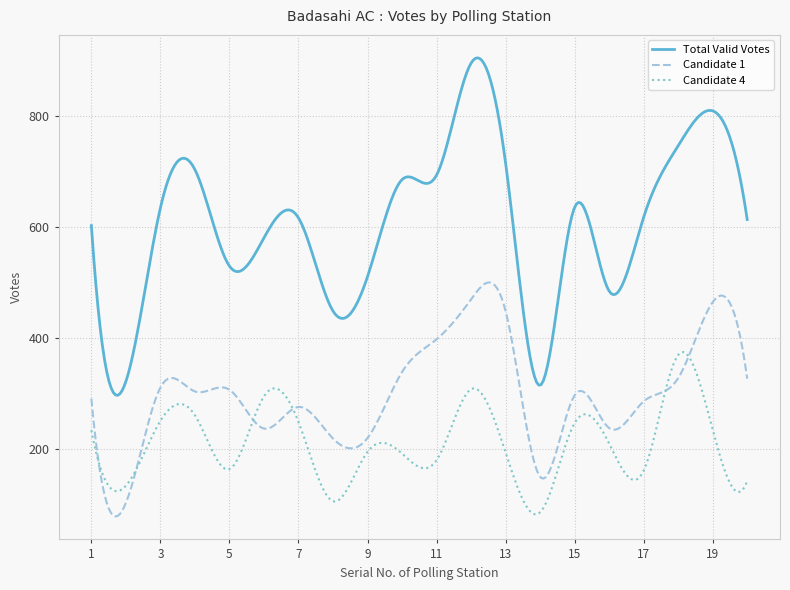

Which series has the largest total across all categories?

Total Valid Votes